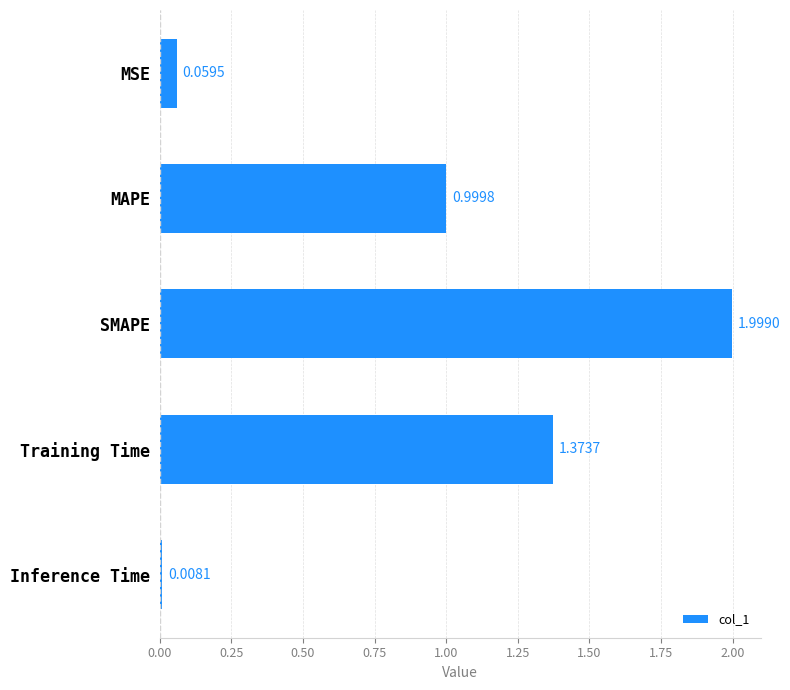

How many data points does each series have?

5